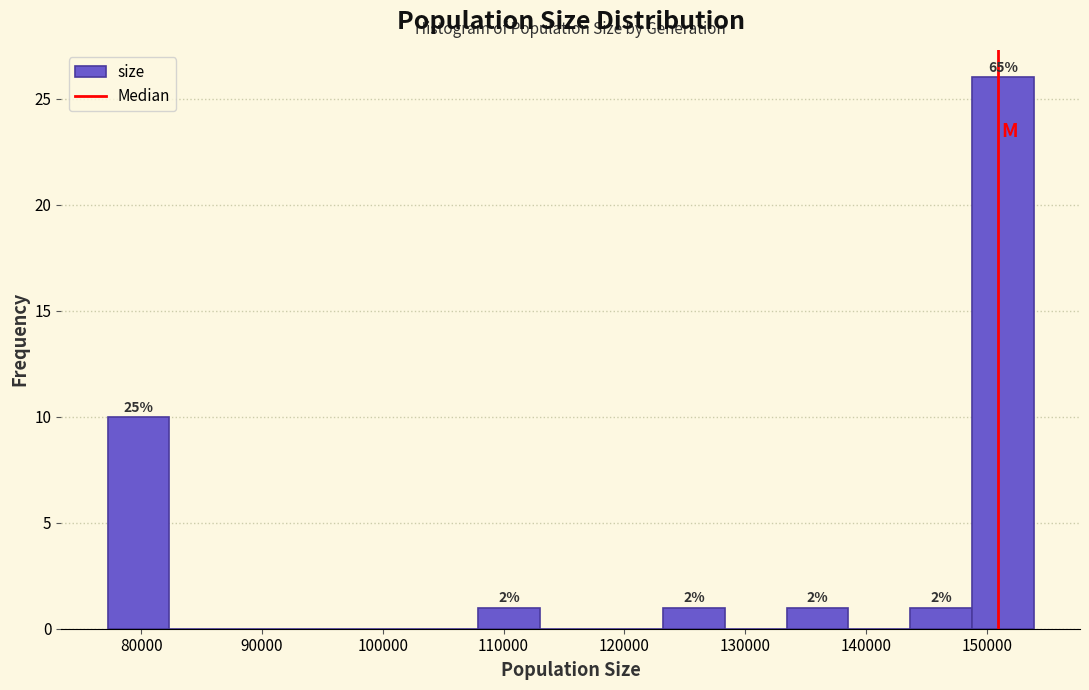

Over which range of the x-axis is the bar tallest?

149000 to 154000